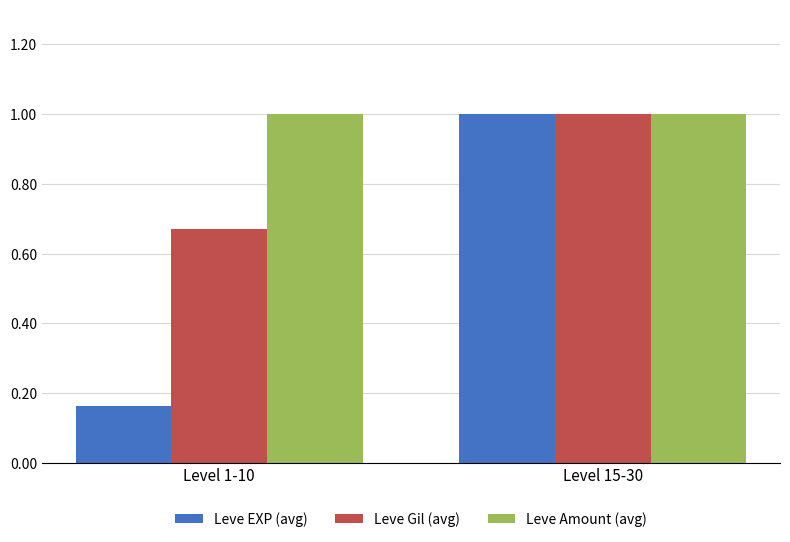

What is the highest value of the Leve Gil (avg) series?

1.0